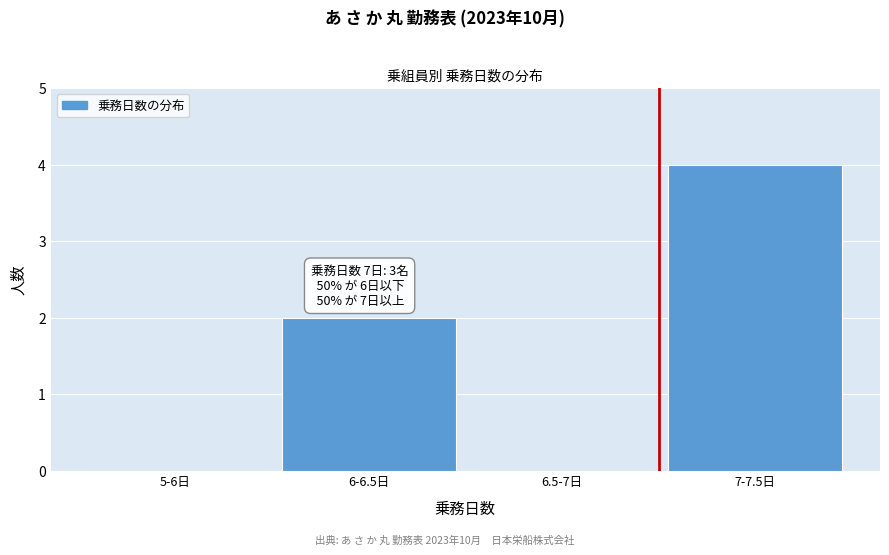

Reading left to right, list all the values displayed in this chart.

5-6日=0	6-6.5日=2	6.5-7日=0	7-7.5日=4